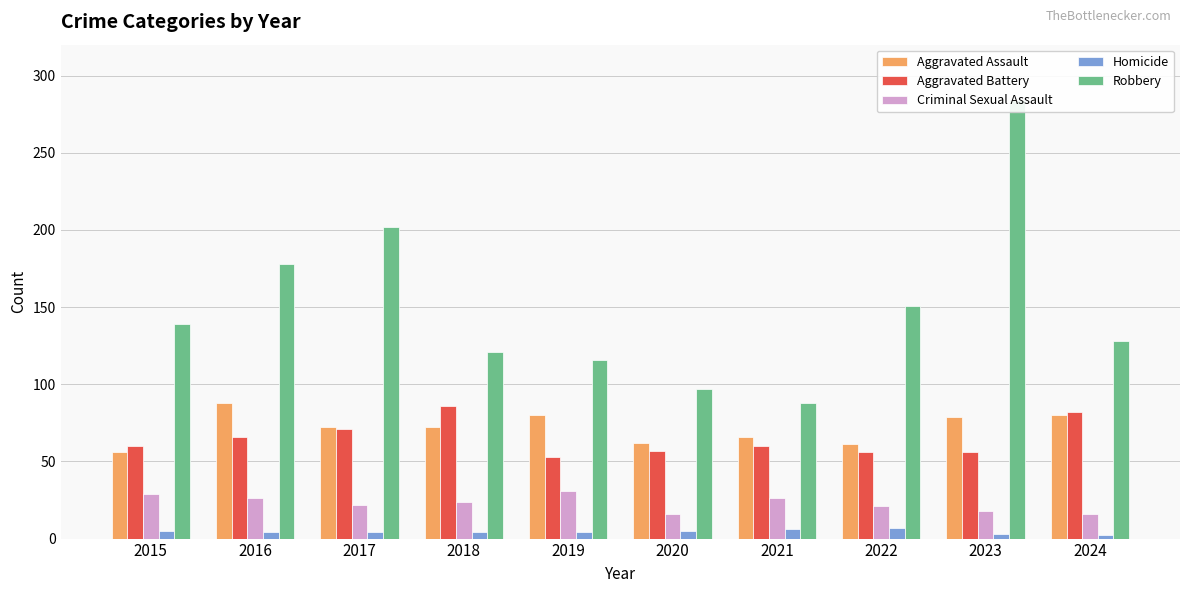

Where does the Criminal Sexual Assault series first go above 24?

2015